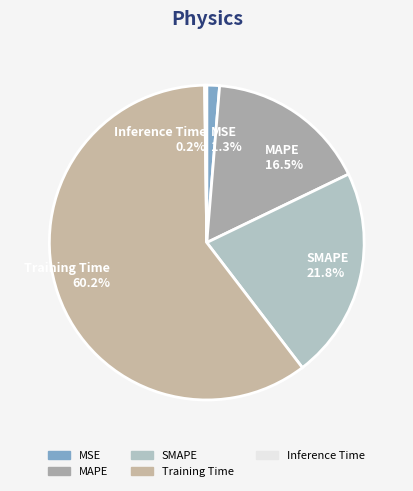

To the nearest percent, what portion does Training Time represent?

60%